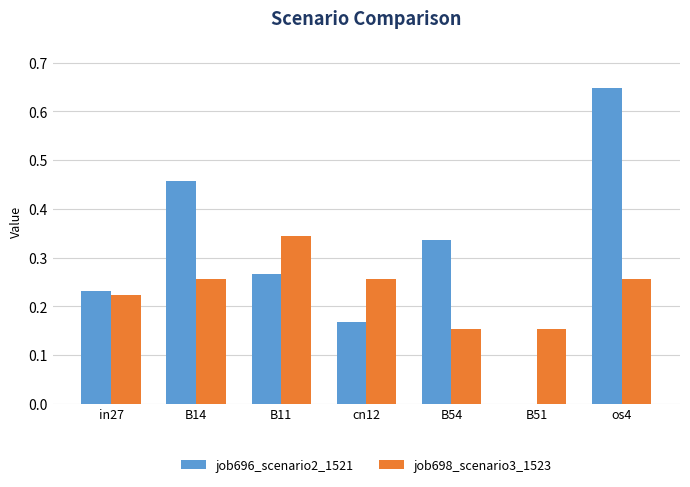

True or false: job698_scenario3_1523 has a value of 0.3 at B51.

False